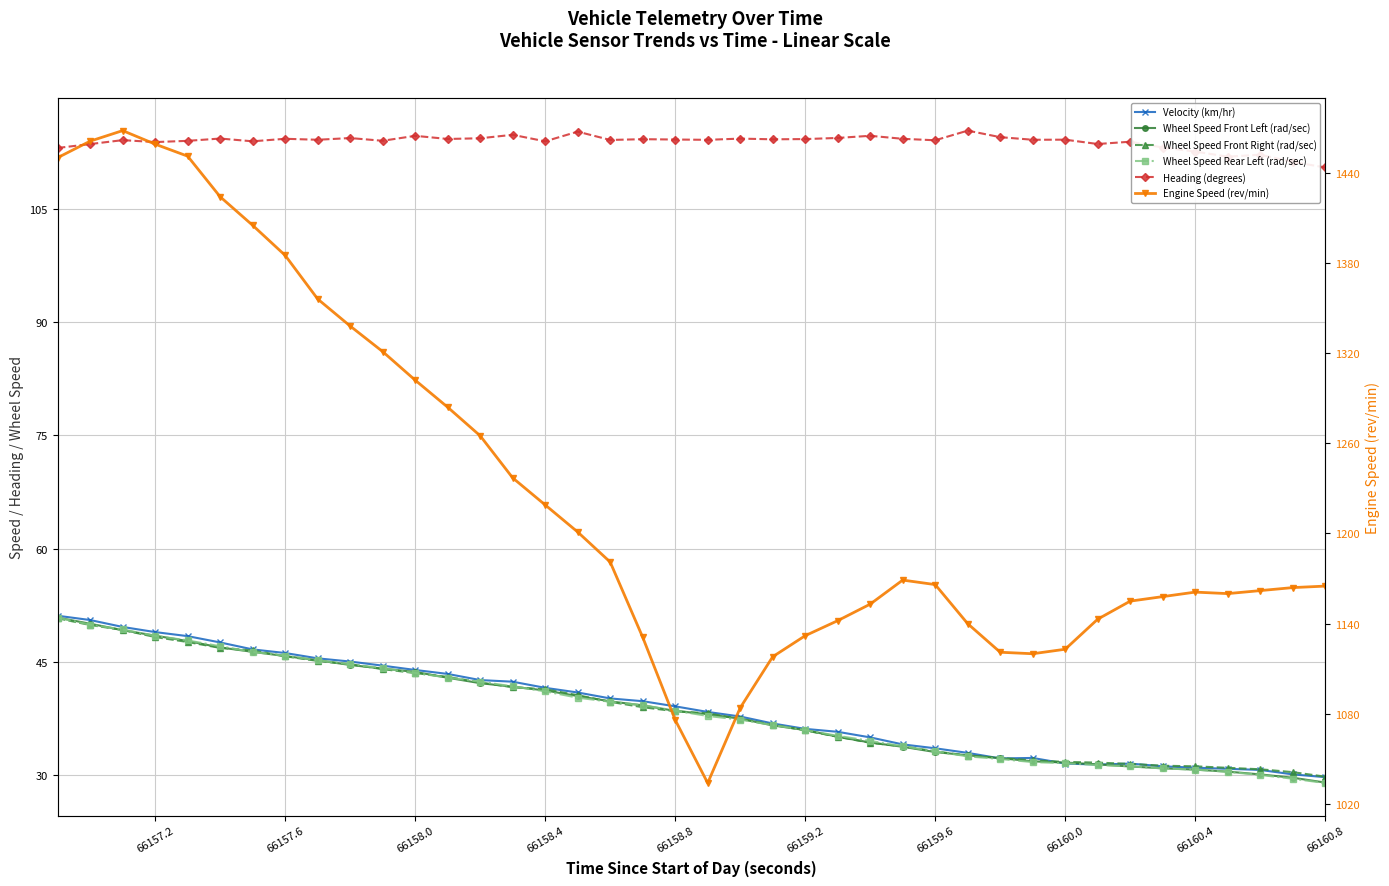

Reading left to right, transcribe all the data shown in this chart.

Velocity (km/hr): 51.1	50.5	49.6	48.9	48.4	47.6	46.6	46.2	45.5	45.0	44.5	43.9	43.4	42.6	42.4	41.6	40.9	40.2	39.8	39.1	38.4	37.8	36.8	36.1	35.7	35.0	34.1	33.5	32.9	32.2	32.3	31.5	31.4	31.5	31.2	31.0	30.8	30.7	30.1	29.7
Wheel Speed Front Left (rad/sec): 50.8	50.0	49.2	48.5	47.8	46.9	46.3	45.8	45.2	44.6	44.1	43.7	42.9	42.2	41.7	41.2	40.5	39.8	39.2	38.5	38.1	37.5	36.6	36.0	35.1	34.3	33.8	33.0	32.6	32.2	31.8	31.7	31.4	31.1	30.9	30.7	30.5	30.1	29.6	29.0
Wheel Speed Front Right (rad/sec): 50.8	49.9	49.2	48.3	47.6	46.8	46.5	45.7	45.1	44.7	44.0	43.5	43.0	42.3	41.6	41.4	40.6	39.7	39.0	38.5	38.2	37.4	36.7	35.9	35.1	34.3	33.8	33.1	32.6	32.3	31.9	31.8	31.6	31.5	31.2	31.2	31.0	30.8	30.4	29.8
Wheel Speed Rear Left (rad/sec): 50.8	49.9	49.3	48.4	47.8	47.1	46.3	45.8	45.2	44.7	44.2	43.5	42.9	42.4	41.8	41.1	40.2	39.7	39.3	38.5	37.8	37.3	36.6	36.0	35.2	34.5	33.8	33.1	32.5	32.1	31.7	31.6	31.3	31.2	30.9	30.7	30.4	30.0	29.5	28.9
Heading (degrees): 113.0	113.6	114.1	113.8	114.0	114.3	113.9	114.3	114.1	114.3	114.0	114.6	114.2	114.3	114.8	113.9	115.2	114.1	114.2	114.2	114.1	114.3	114.2	114.2	114.4	114.6	114.2	114.1	115.3	114.5	114.1	114.1	113.6	113.9	113.1	112.6	111.9	112.1	111.2	110.5
Engine Speed (rev/min): 1450.0	1461.0	1468.0	1459.0	1451.0	1424.0	1405.0	1385.0	1356.0	1338.0	1321.0	1302.0	1284.0	1265.0	1237.0	1219.0	1201.0	1181.0	1131.0	1076.0	1034.0	1084.0	1118.0	1132.0	1142.0	1153.0	1169.0	1166.0	1140.0	1121.0	1120.0	1123.0	1143.0	1155.0	1158.0	1161.0	1160.0	1162.0	1164.0	1165.0